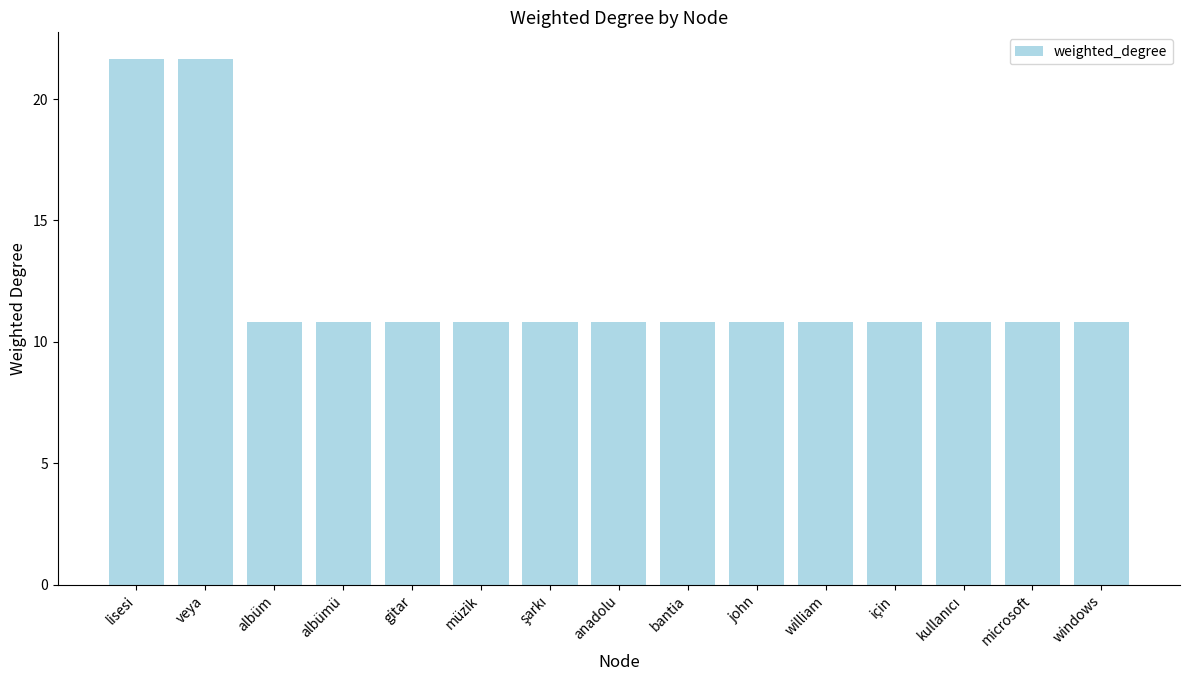

How many bars are there in total?

15